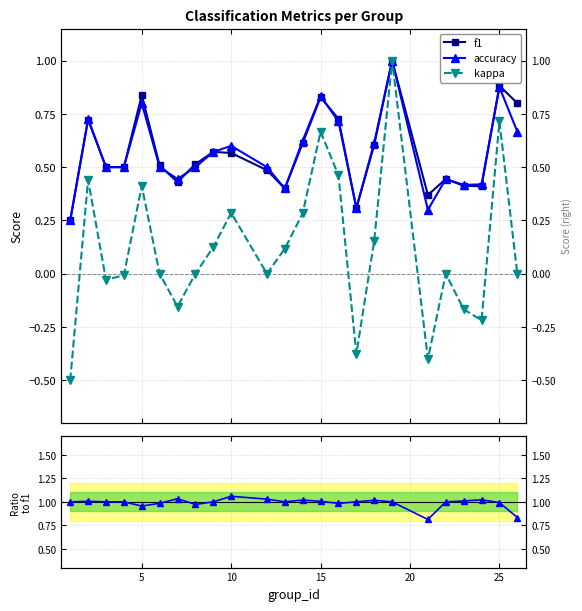

True or false: kappa and f1 intersect in this chart.

False